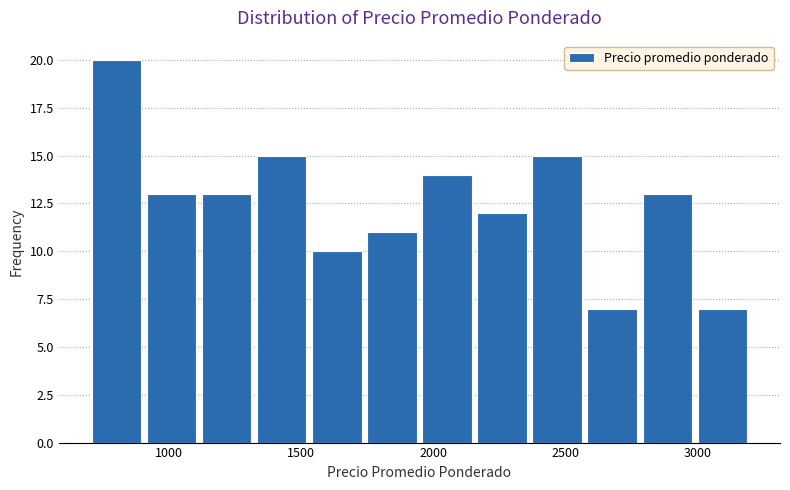

Reading left to right, list every bar in this chart as the range it spans on the x-axis followed by its height. Neither the bar edges nor the heights are printed on the chart, so give them approximately, as read against the axes.

700 to 900: 20
900 to 1100: 13
1100 to 1300: 13
1300 to 1550: 15
1550 to 1750: 10
1750 to 1950: 11
1950 to 2150: 14
2150 to 2350: 12
2350 to 2550: 15
2550 to 2800: 7
2800 to 3000: 13
3000 to 3200: 7